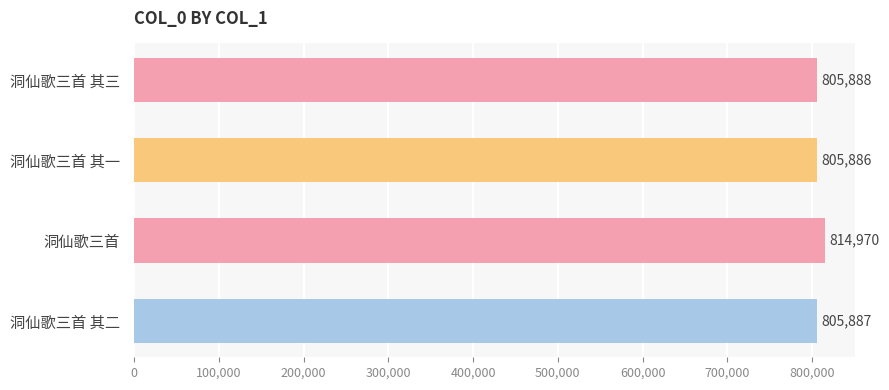

List the labels in order of value, smallest first.

洞仙歌三首 其一, 洞仙歌三首 其二, 洞仙歌三首 其三, 洞仙歌三首